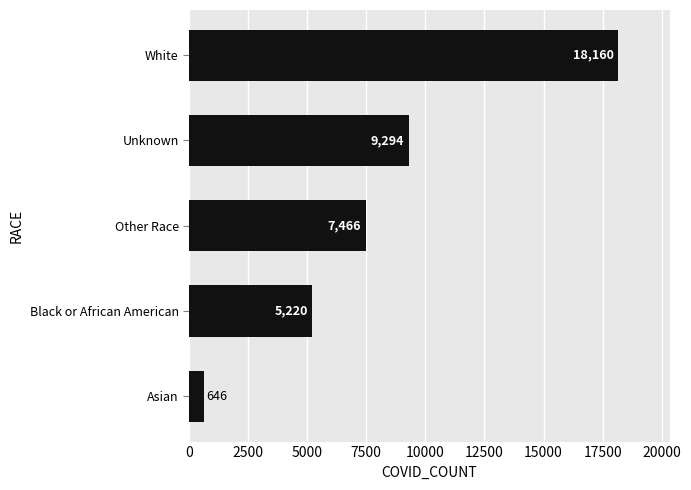

What is the difference between the maximum and minimum values?

17514